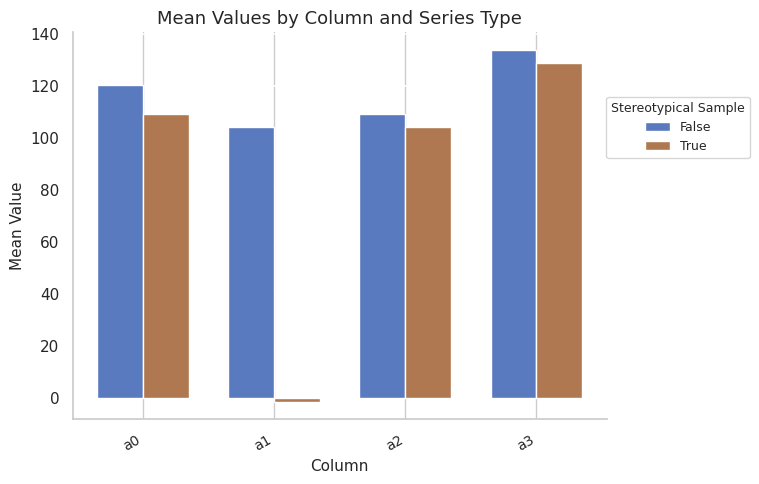

Is the value of True at a3 greater than the value of False at a0?

Yes